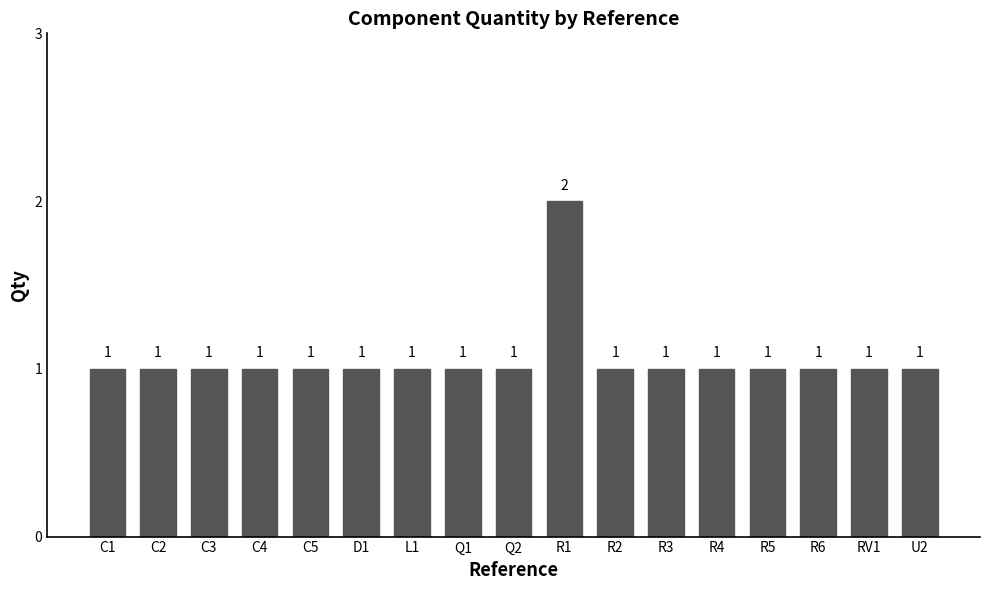

At which category does the chart reach its peak across all series?

R1